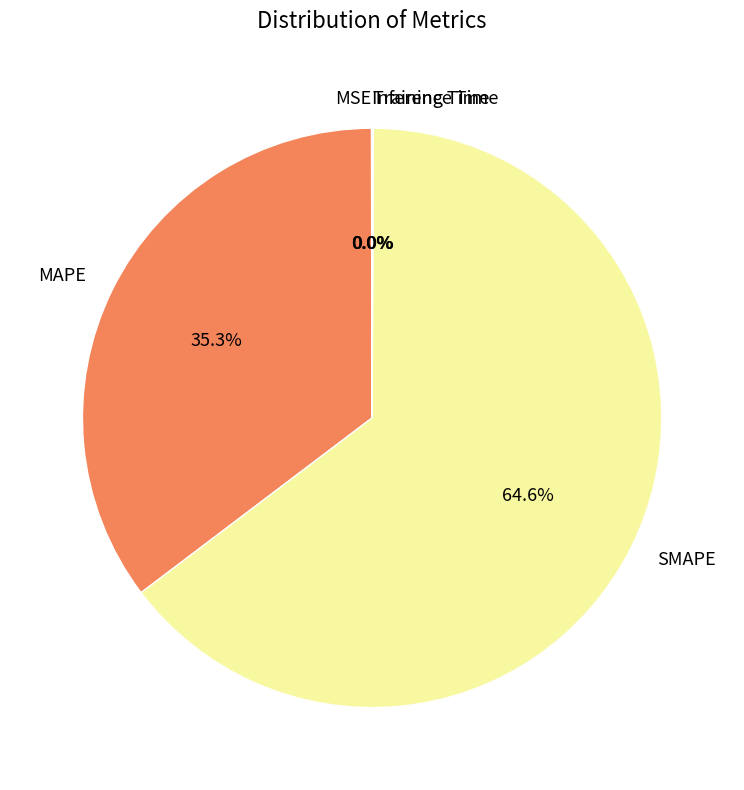

Does SMAPE account for over 50% of the chart?

Yes